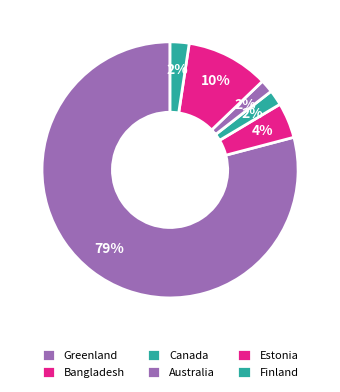

Count the number of slices in the pie.

6